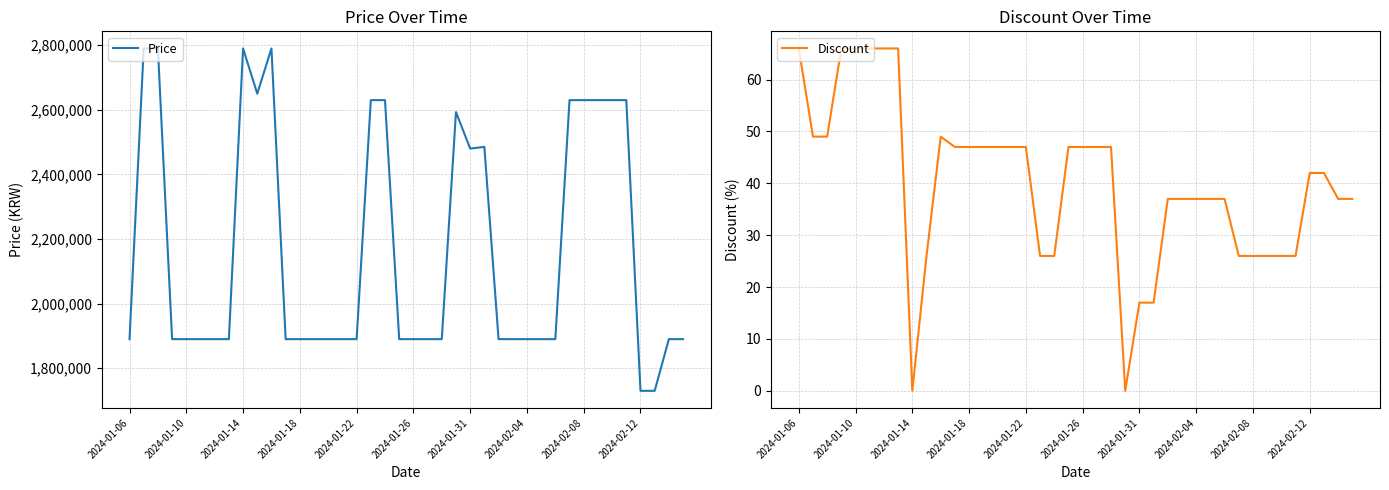

Rank the series by their average value, from lowest to highest.

Discount, Price